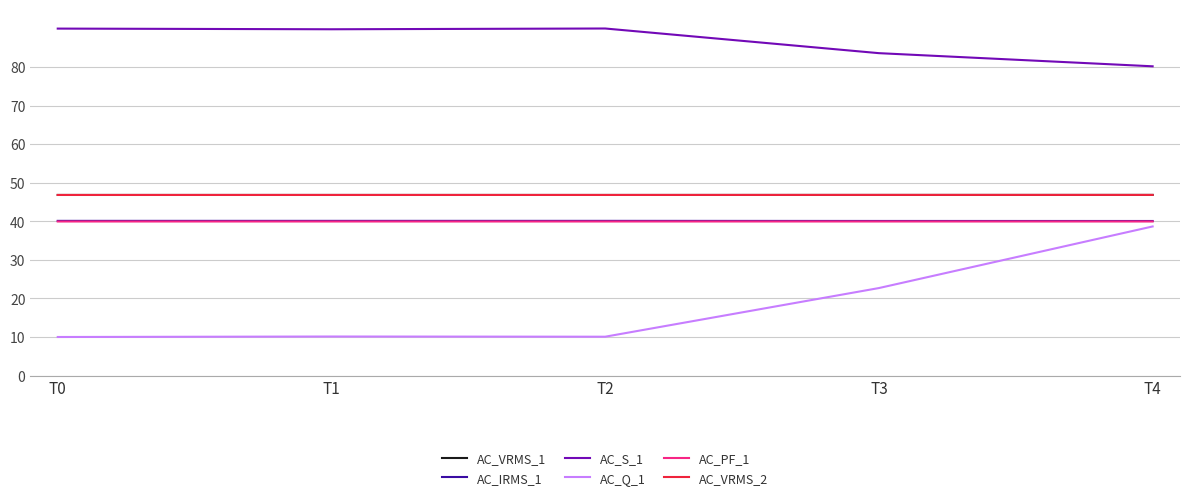

True or false: AC_VRMS_1 and AC_S_1 intersect in this chart.

False